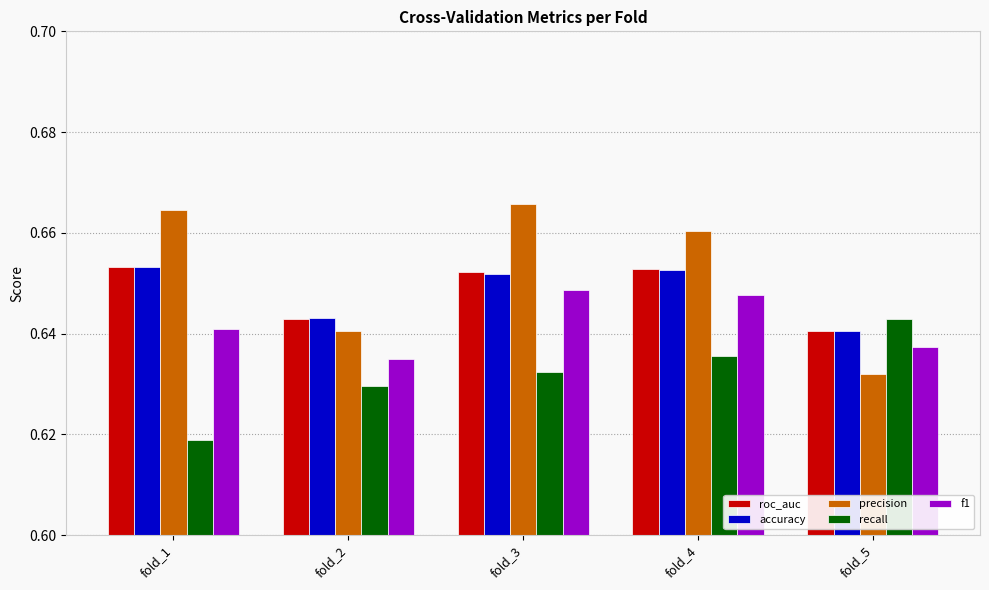

What are all the series names shown in the legend?

roc_auc, accuracy, precision, recall, f1